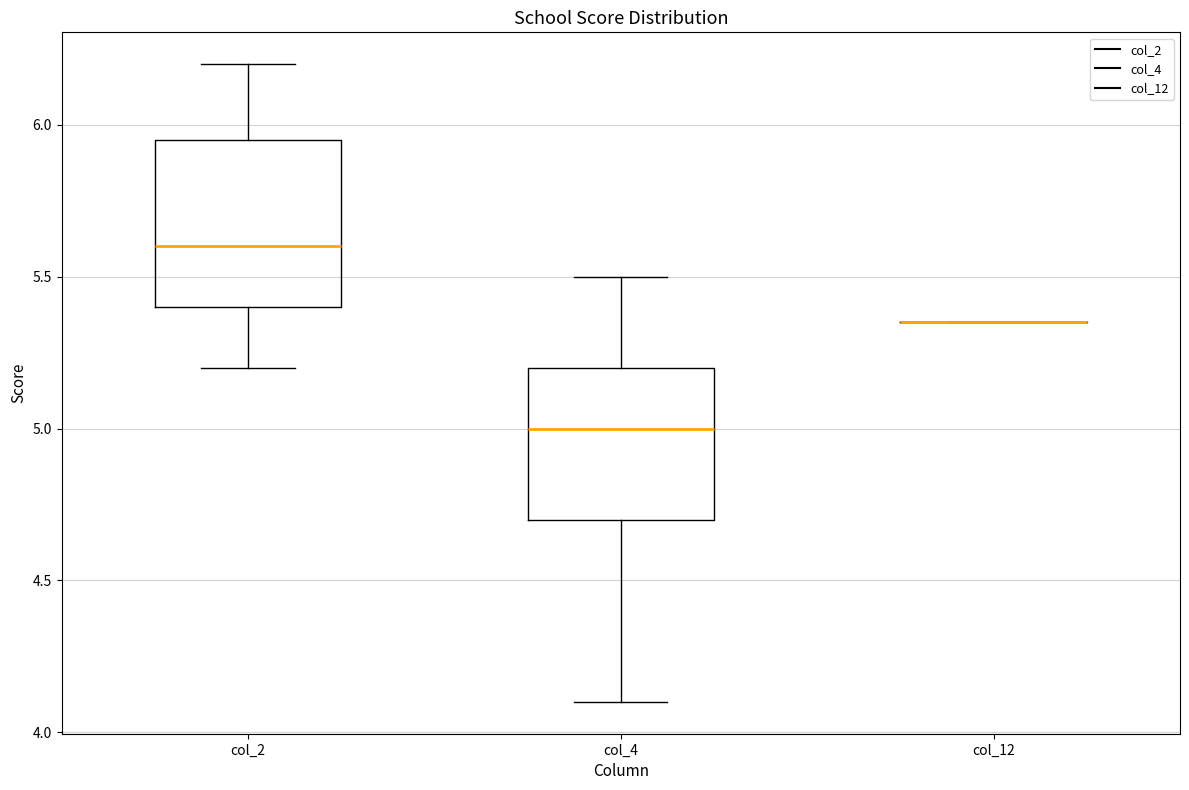

Reading left to right, transcribe this box plot: for each box, give where its median line is, the range the box spans, and where its two whiskers end, as read against the y-axis. The values are not printed on the chart, so give them approximately, as read against the axis.

col_2: median 5.60, box 5.40 to 5.95, whiskers 5.20 to 6.20
col_4: median 5.00, box 4.70 to 5.20, whiskers 4.10 to 5.50
col_12: box collapsed to a line at 5.35, whiskers 5.35 to 5.35